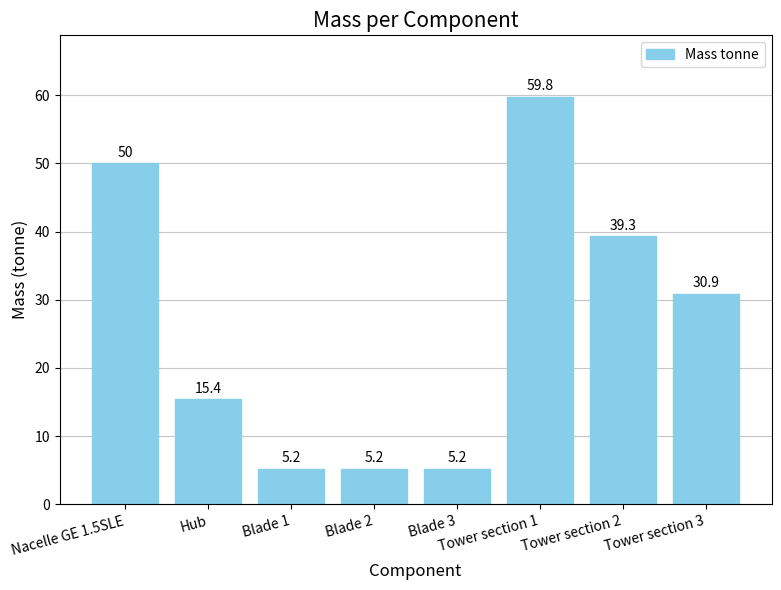

How many series are shown in this chart?

1